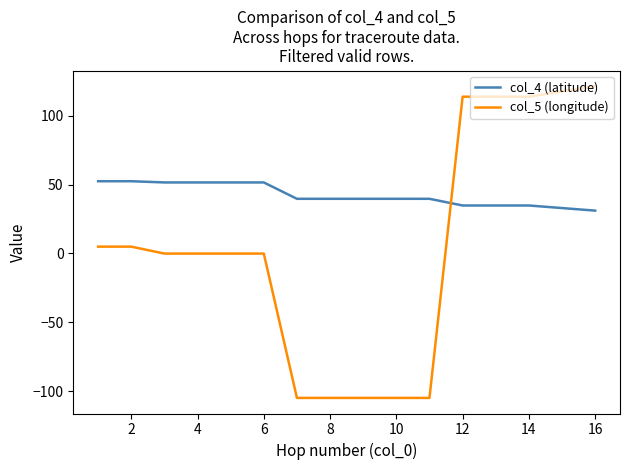

How many series are shown in this chart?

2